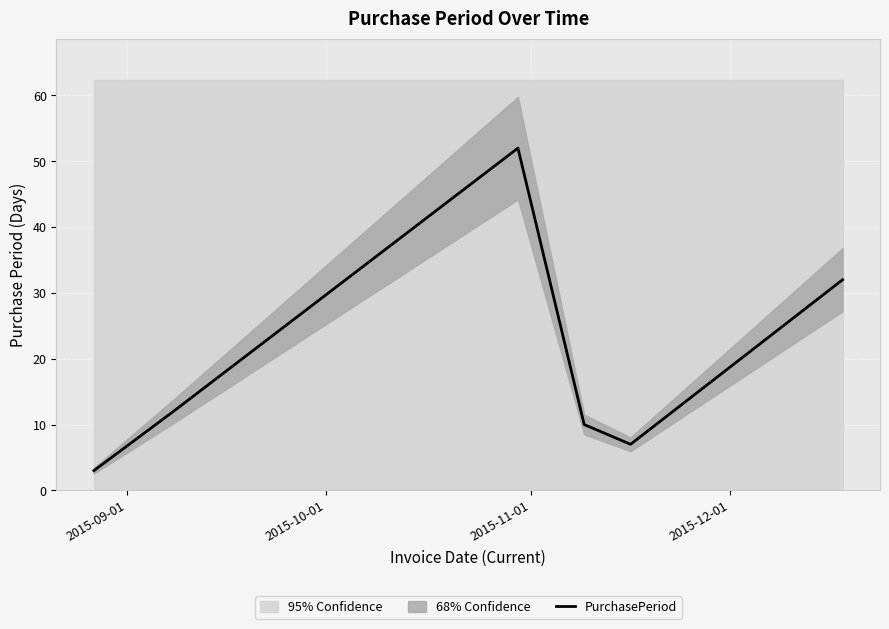

What is the greatest value displayed?

52